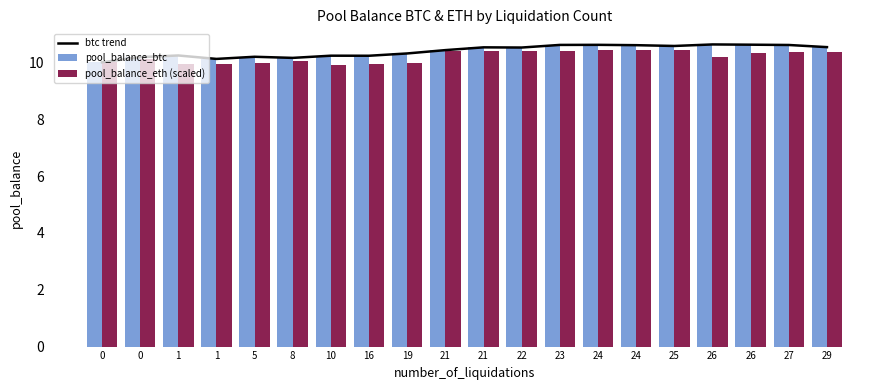

The value of pool_balance_btc at 24 is 3.0. True or false?

False